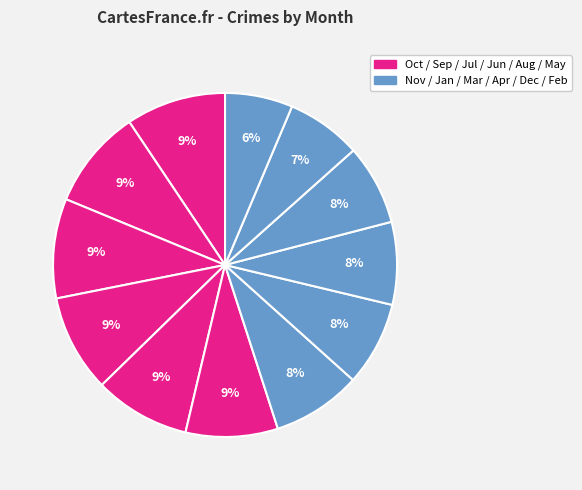

To the nearest percent, what is the average slice percentage?

8%